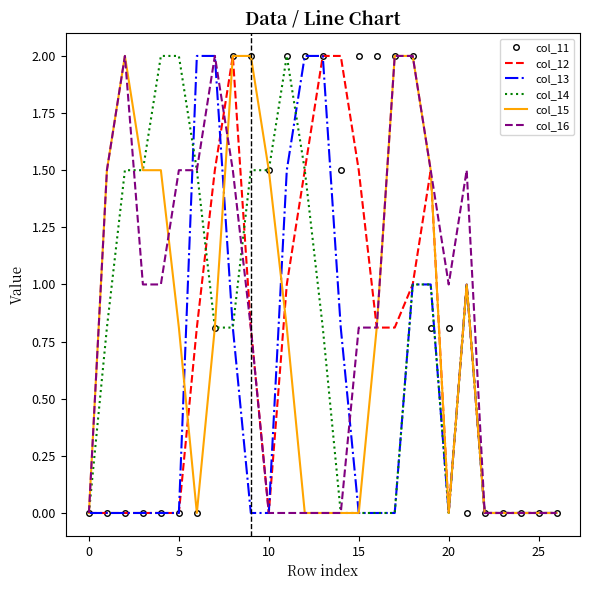

What is the highest value of the col_16 series?

2.0